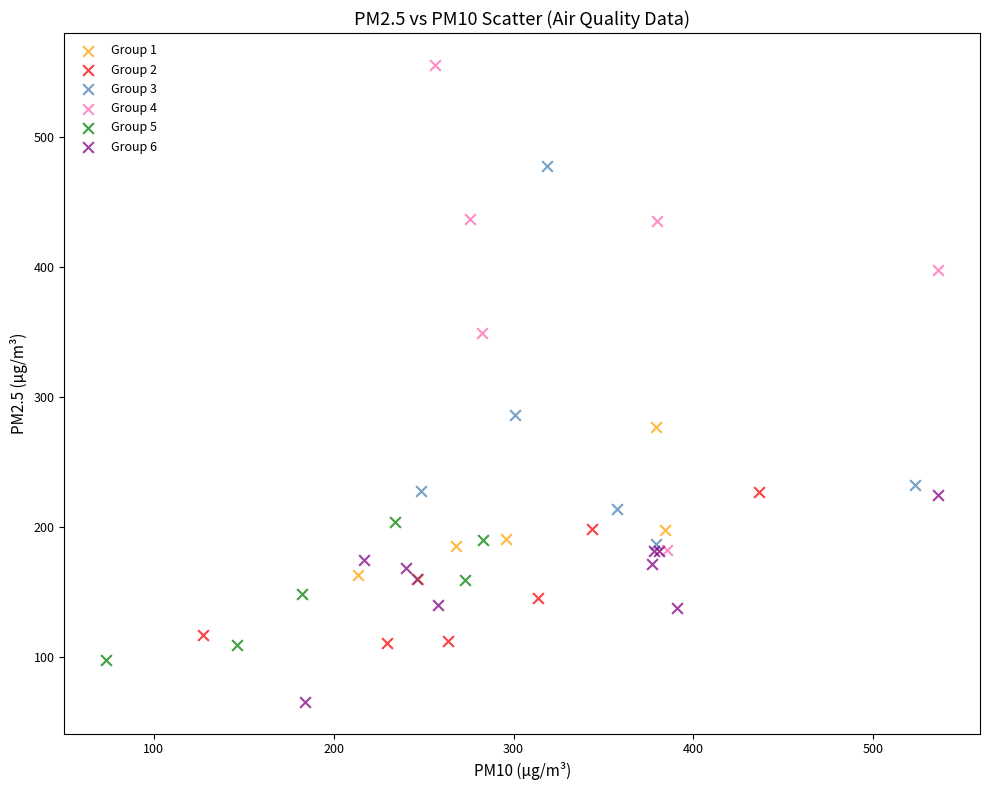

Which series contains the highest Y value?

Group 4